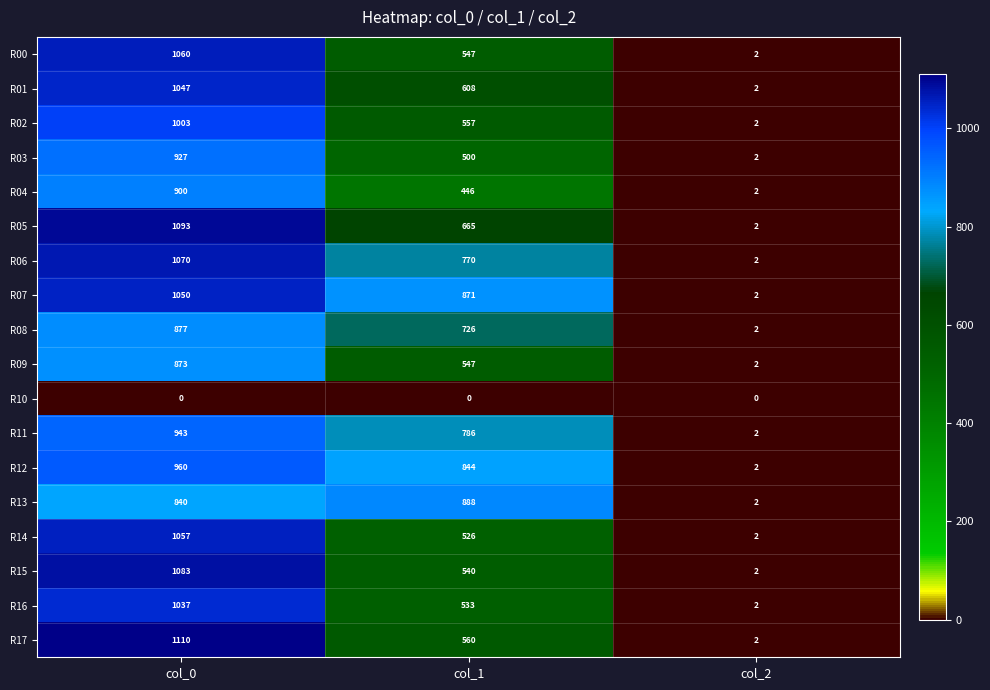

Rank the categories by R17 value from highest to lowest.

col_0, col_1, col_2